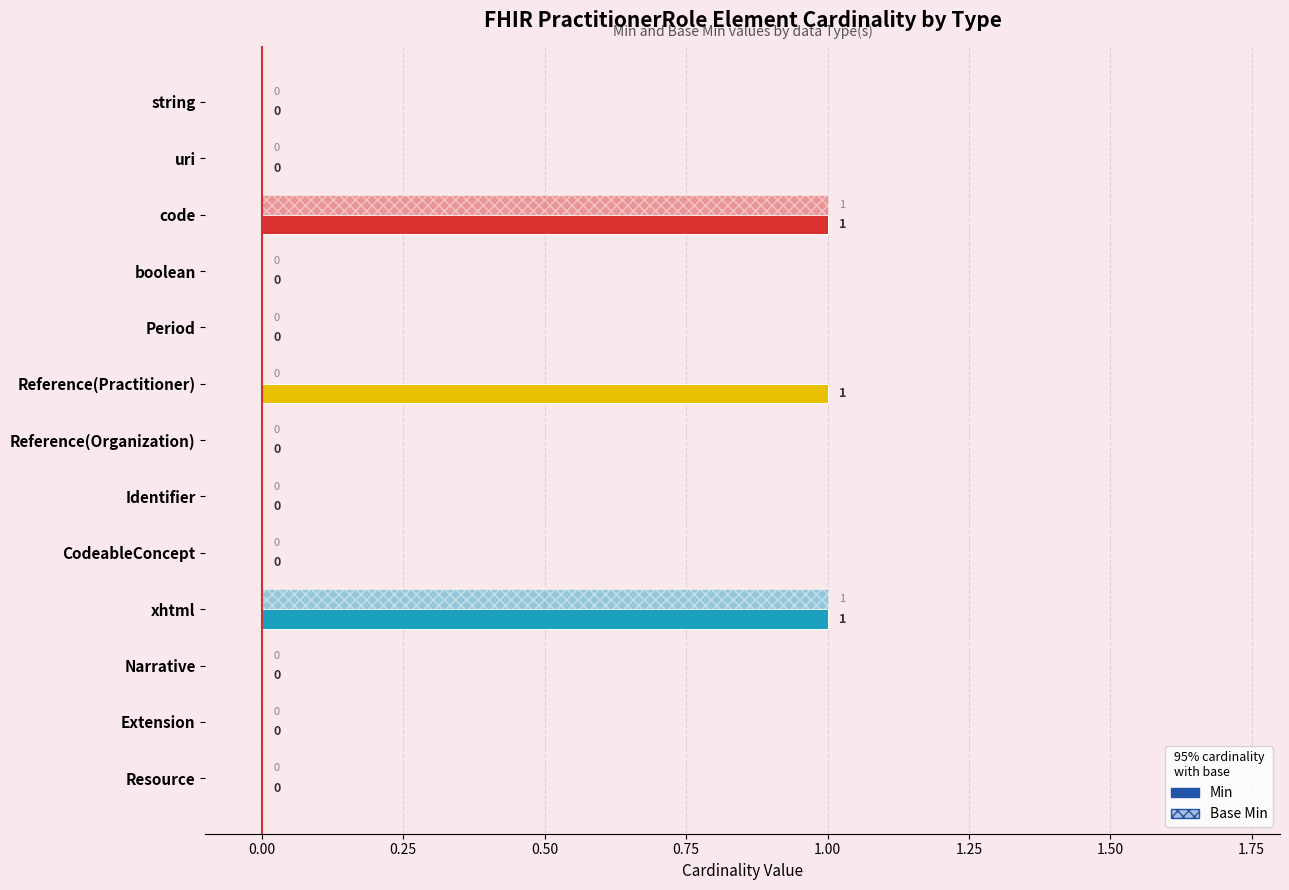

What is the highest value of the Base Min series?

1